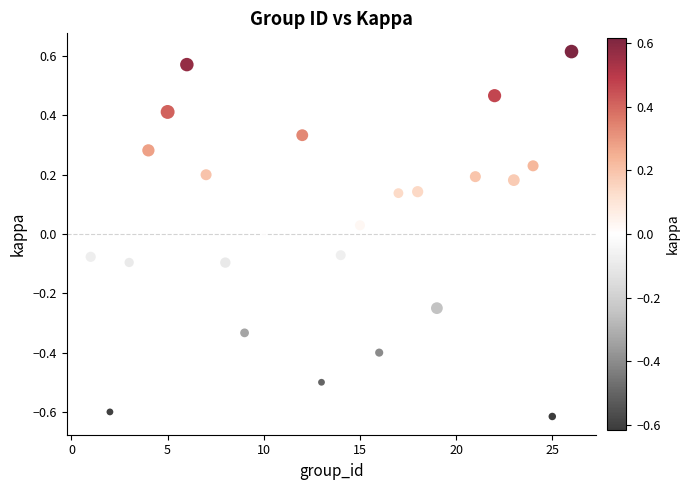

What is the range of X values (max minus min)?

25.0